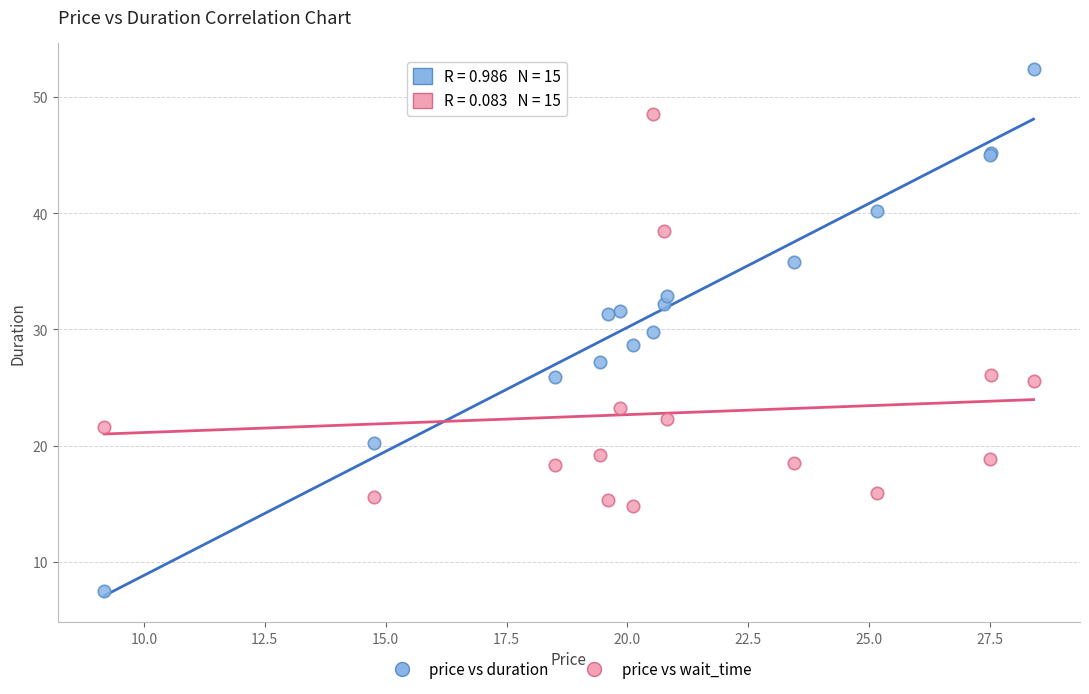

Which series contains the highest Y value?

price vs duration